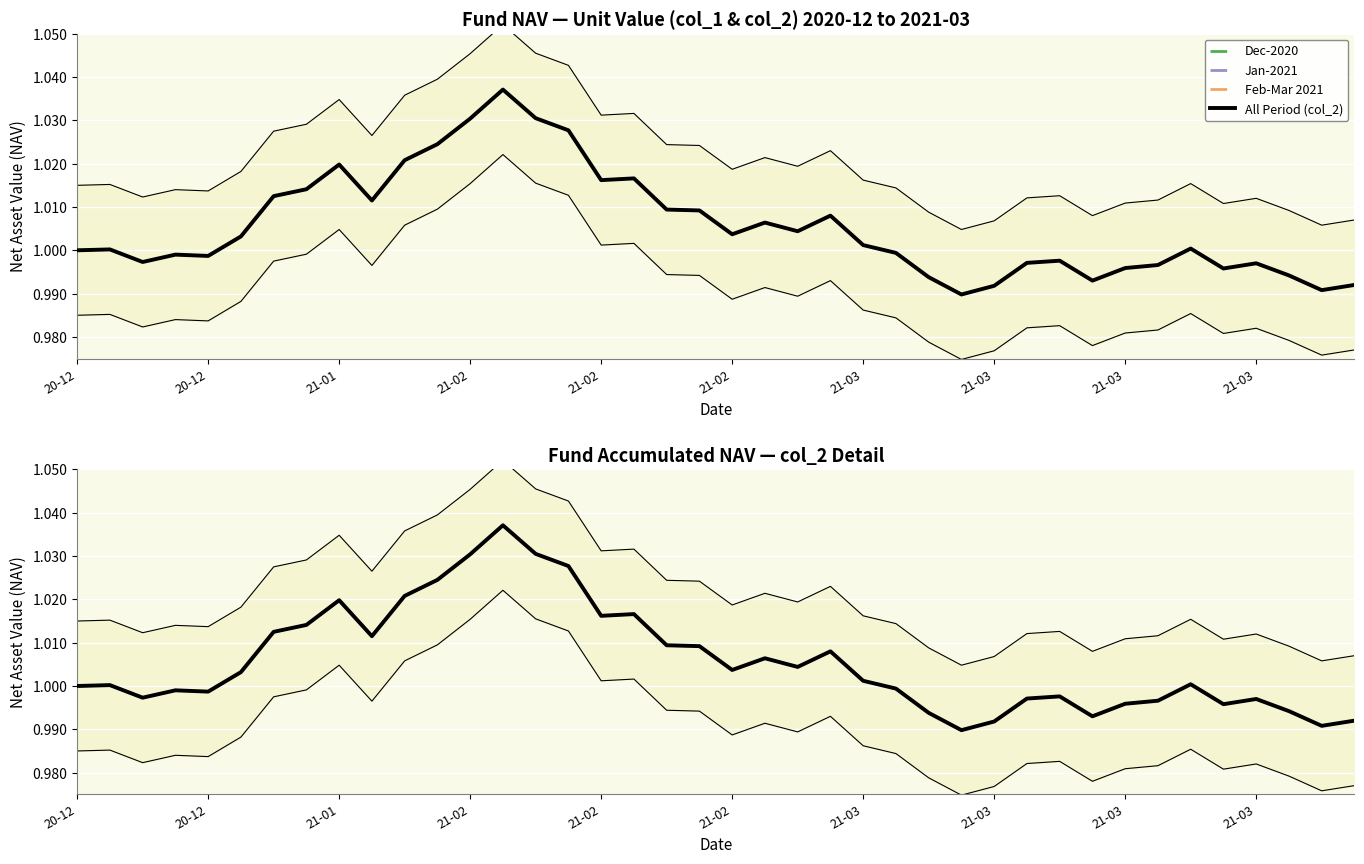

Reading left to right, list all the values displayed in this chart.

col_1: 1.0	1.0	1.0	1.0	1.0	1.0	1.0	1.0	1.0	1.0	1.0	1.0	1.0	1.1	1.0	1.0	1.0	1.0	1.0	1.0	1.0	1.0	1.0	1.0	1.0	1.0	1.0	1.0	1.0	1.0	1.0	1.0	1.0	1.0	1.0	1.0	1.0	1.0	1.0	1.0
col_2: 1.0	1.0	1.0	1.0	1.0	1.0	1.0	1.0	1.0	1.0	1.0	1.0	1.0	1.0	1.0	1.0	1.0	1.0	1.0	1.0	1.0	1.0	1.0	1.0	1.0	1.0	1.0	1.0	1.0	1.0	1.0	1.0	1.0	1.0	1.0	1.0	1.0	1.0	1.0	1.0